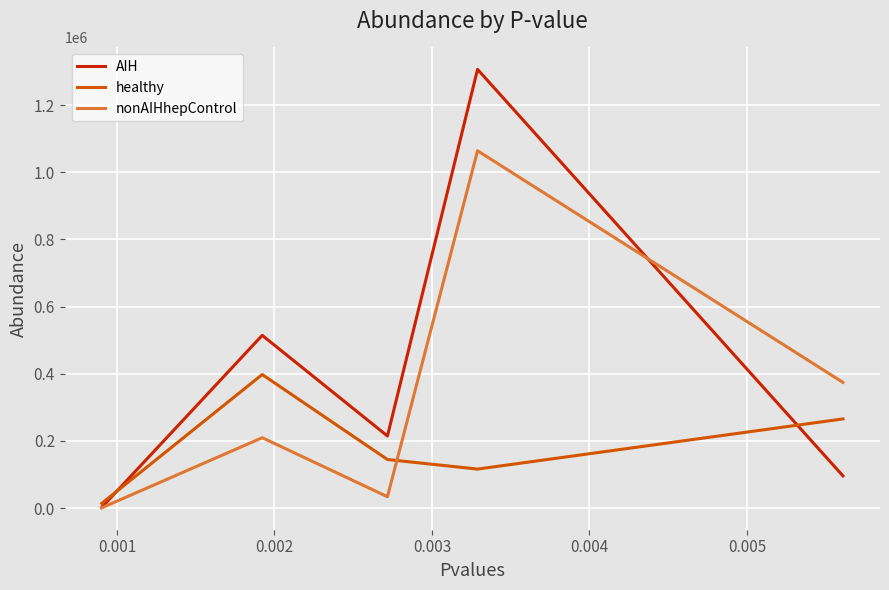

Rank the series by their average value, from lowest to highest.

healthy, nonAIHhepControl, AIH